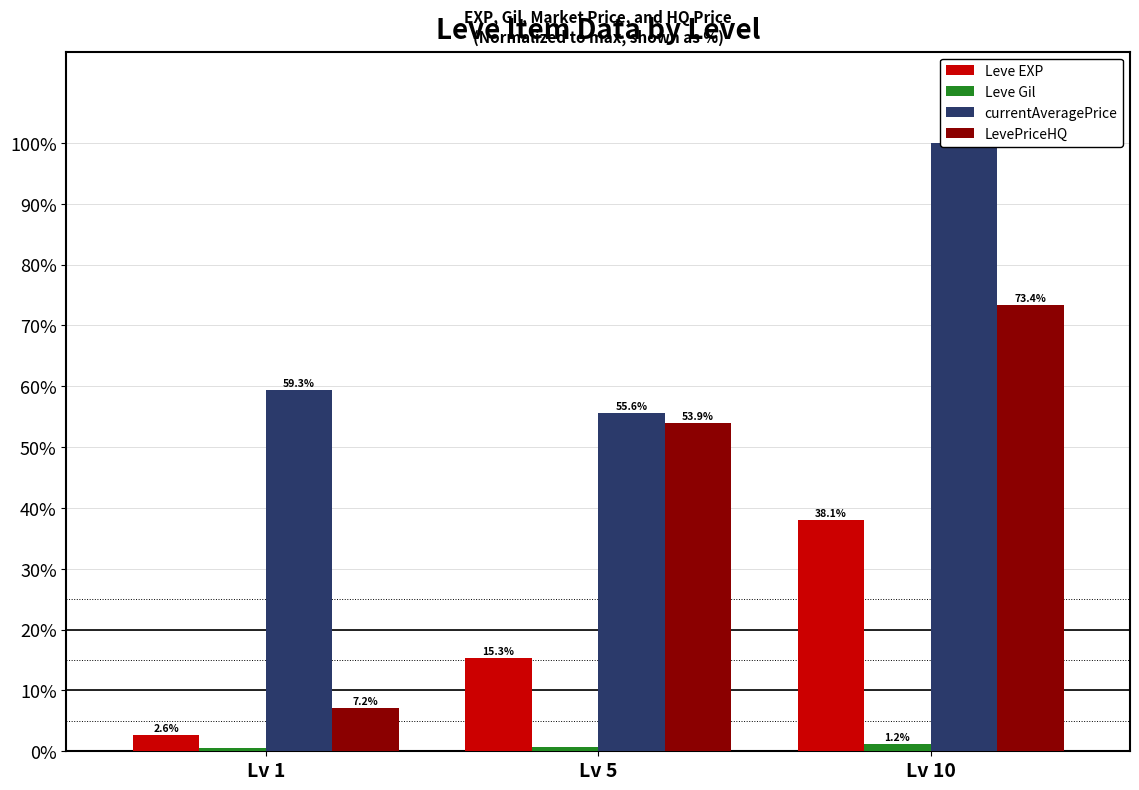

The value of Leve Gil at Lv 5 is 0.2. True or false?

False